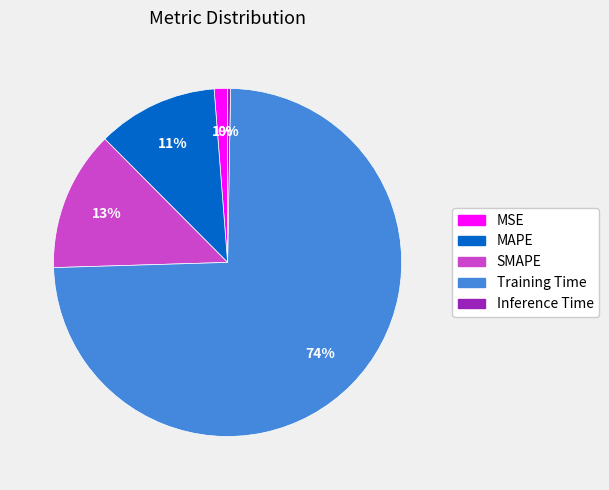

Which slice is the largest?

Training Time